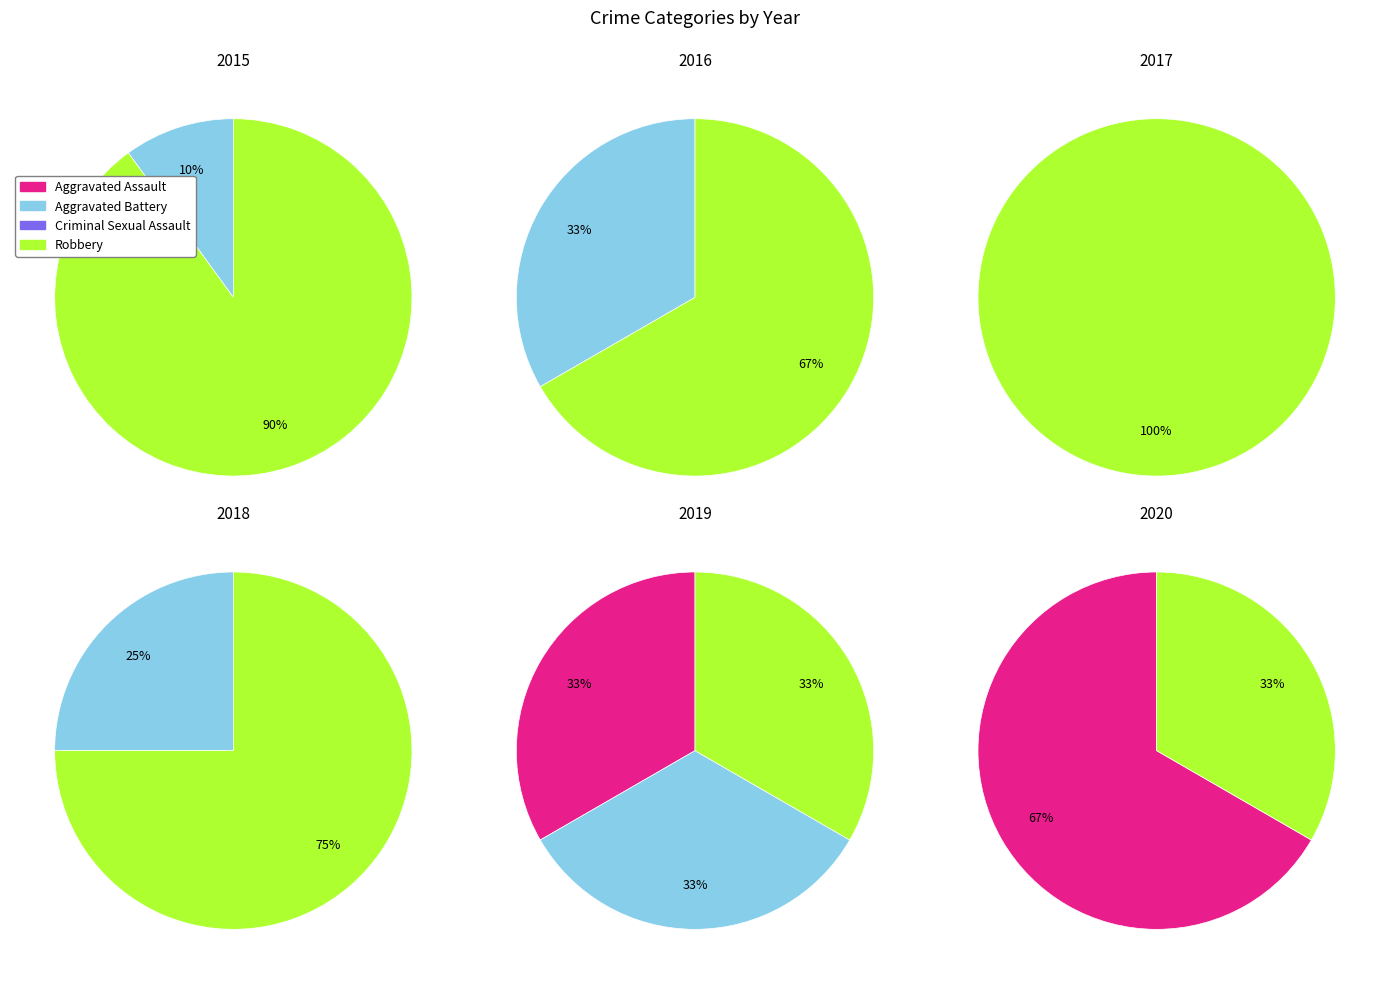

Which has a higher value, Robbery or Aggravated Battery?

Robbery